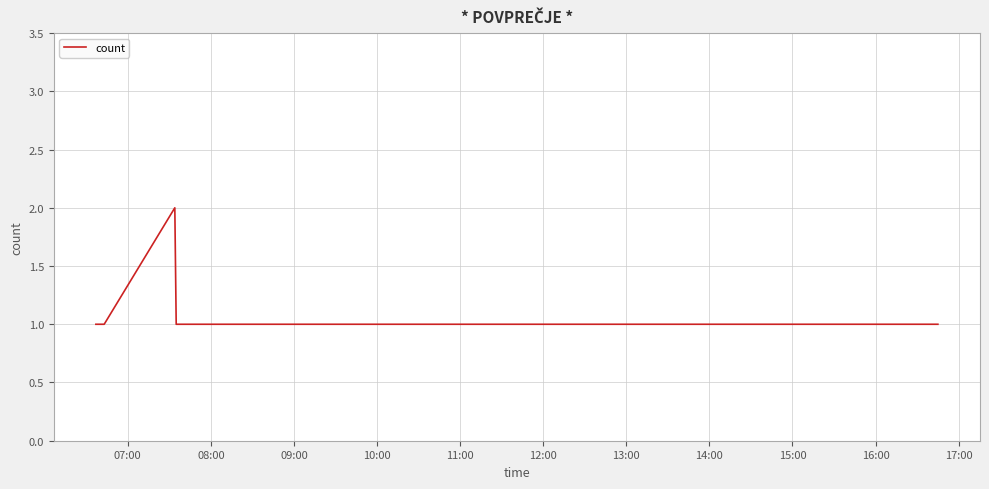

True or false: the data has more than 0 interior local peaks.

True